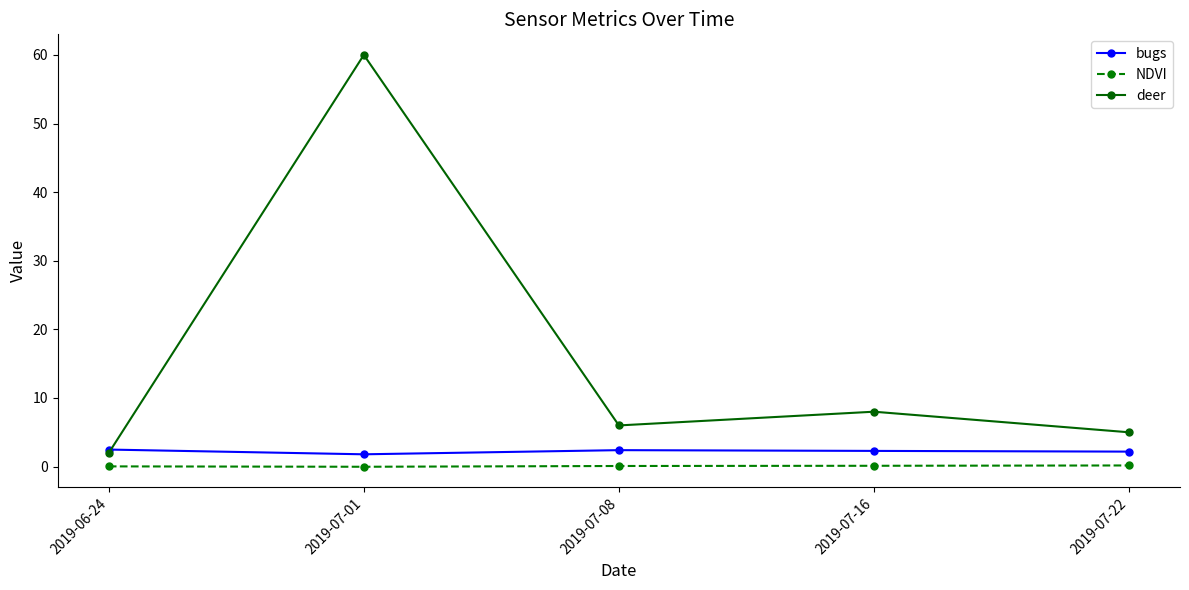

At which label is deer closest to 31?

2019-07-16